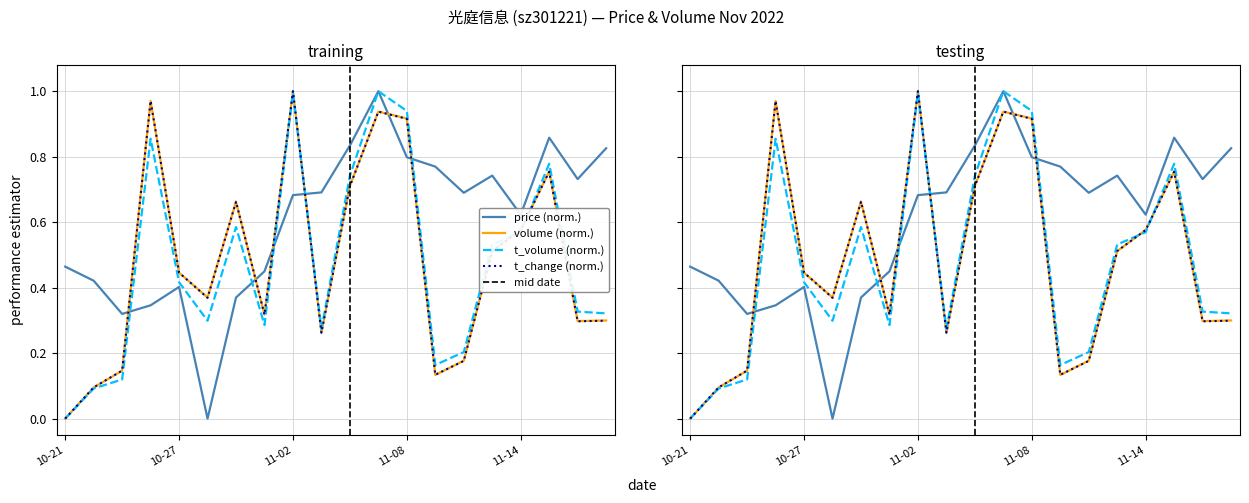

What is the sum of all t_volume values?

9.5